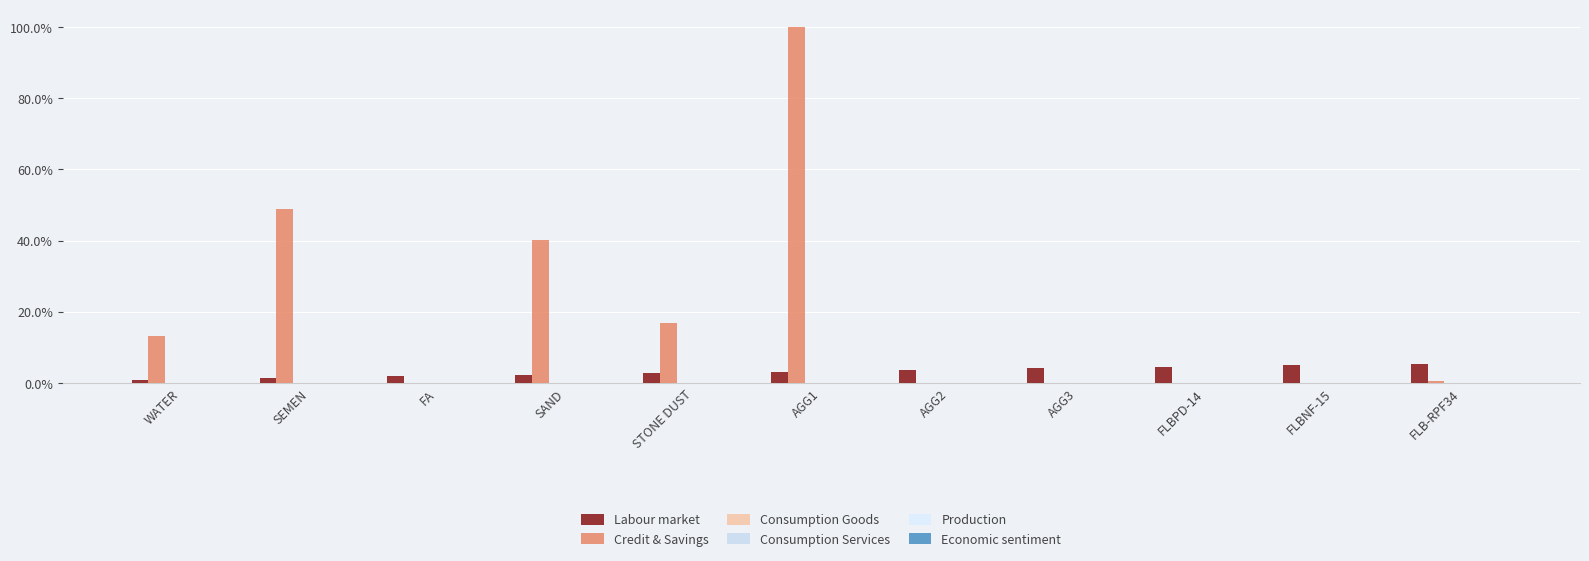

How many groups of bars are there?

11